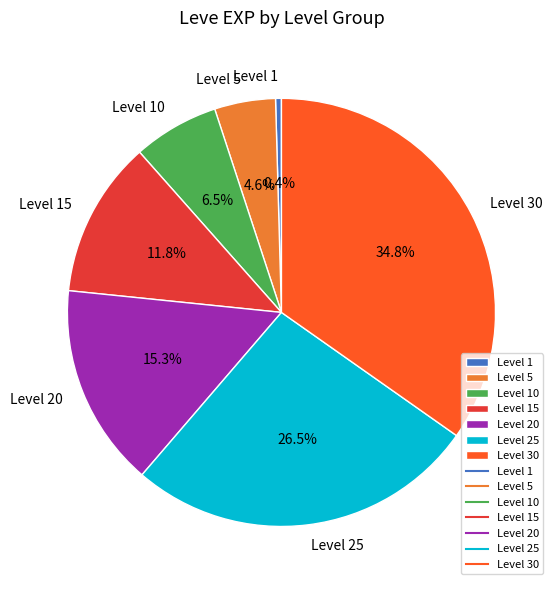

What is the smallest slice in the pie chart?

Level 1